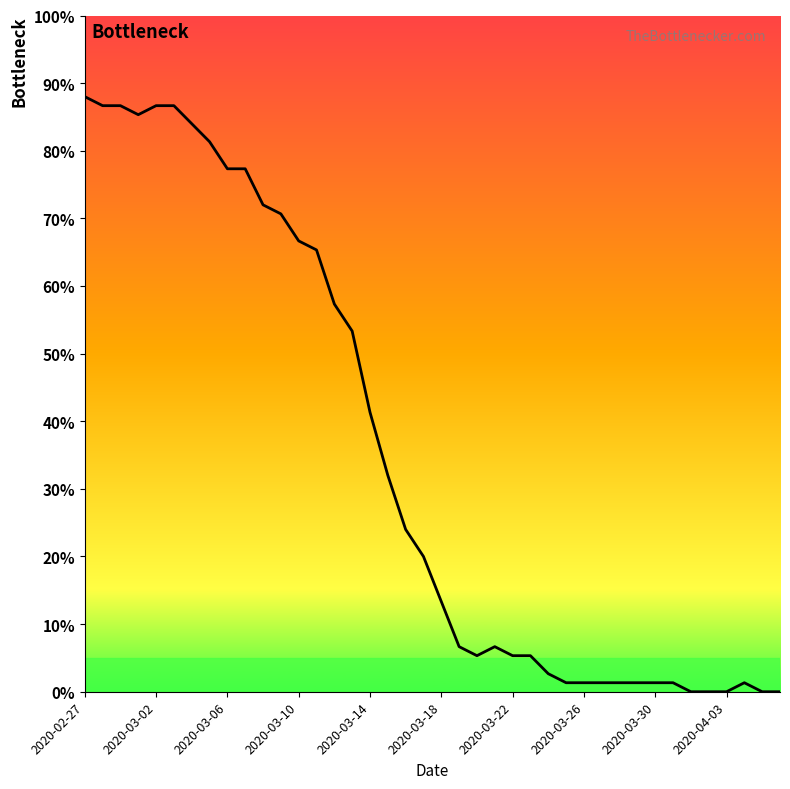

Read the value at 2020-03-02.

86.7